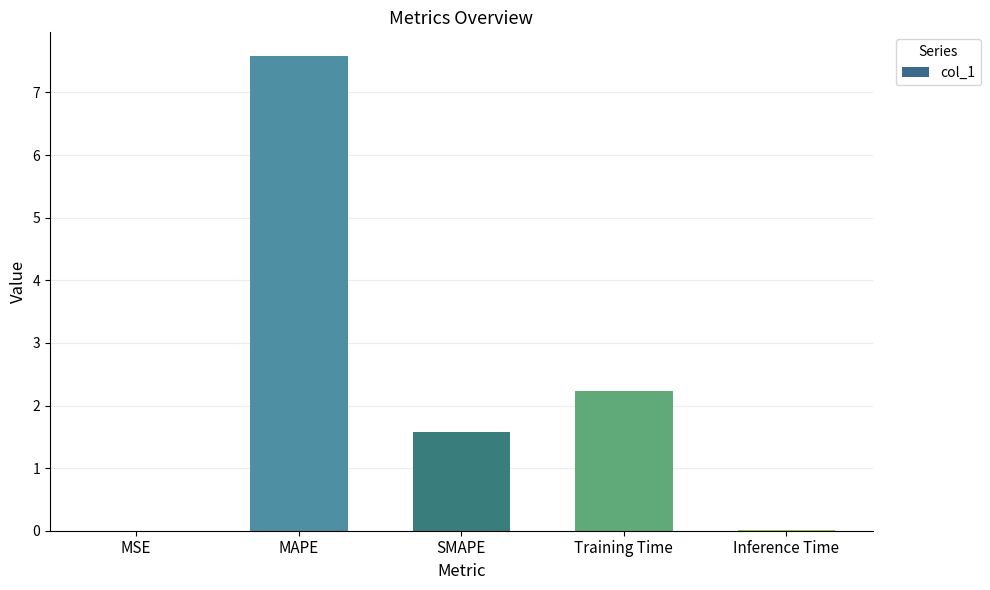

Which category has the highest value across all series?

MAPE